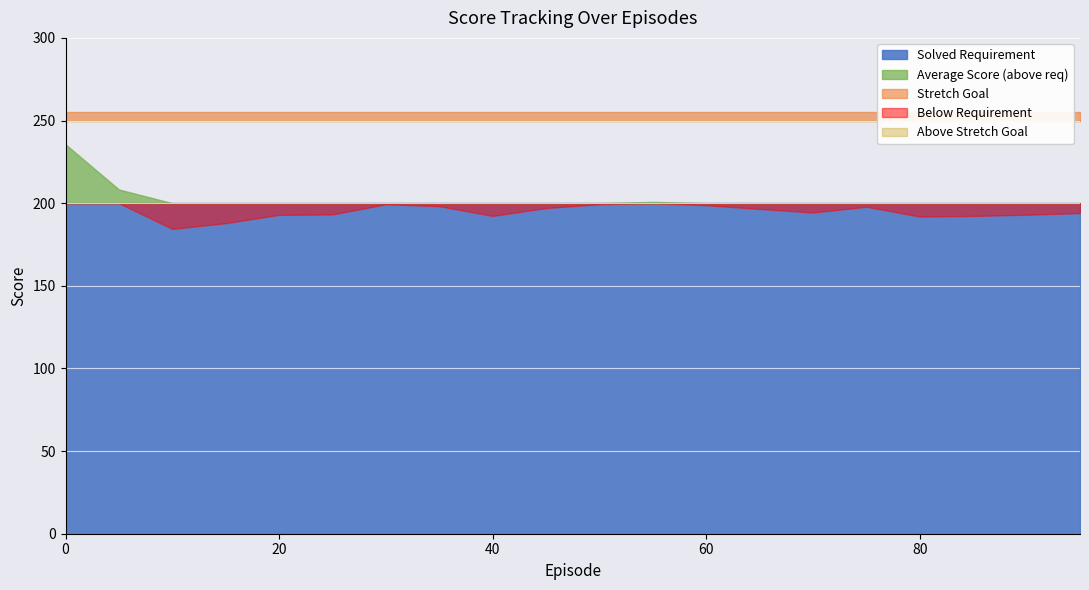

At how many categories does at least one series exceed 207?

20